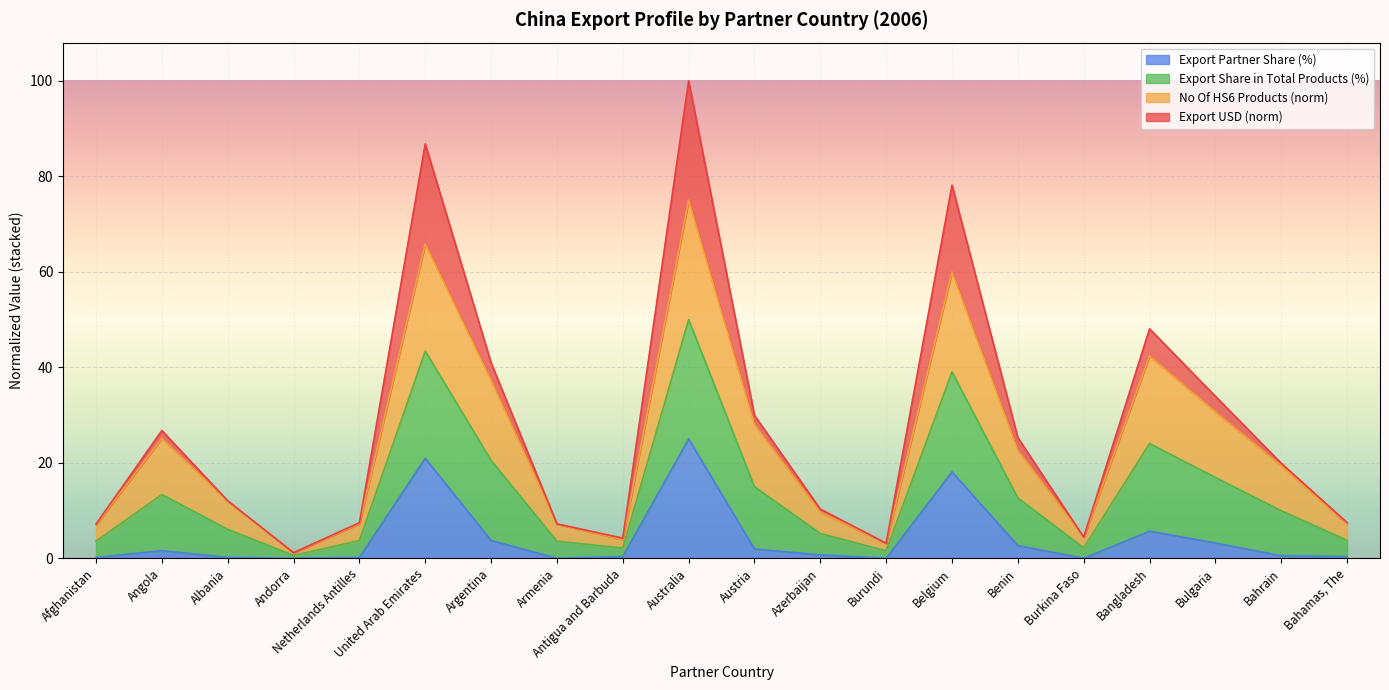

True or false: Export Partner Share (%) has a value of 0.0 at Armenia.

True